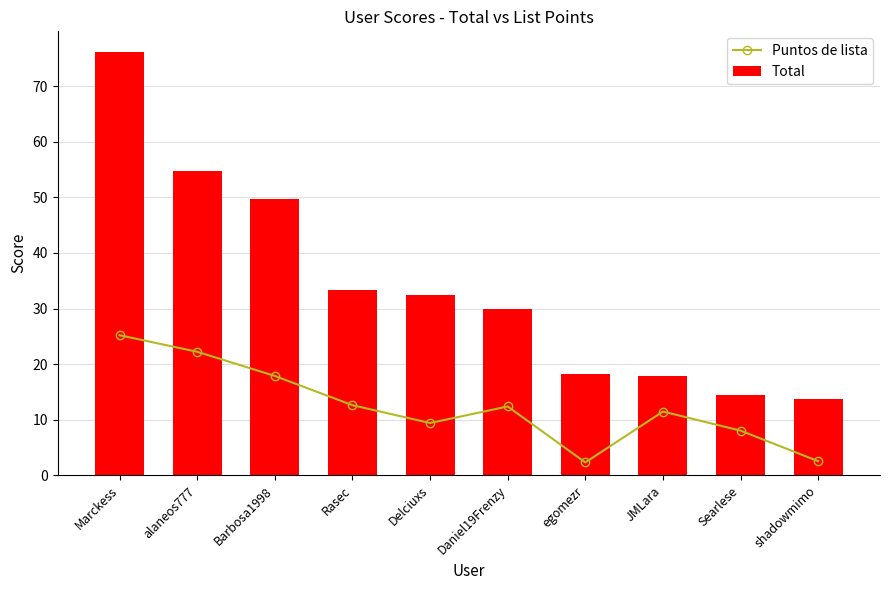

At Barbosa1998, list the series in order from smallest to largest.

Puntos de lista, Total